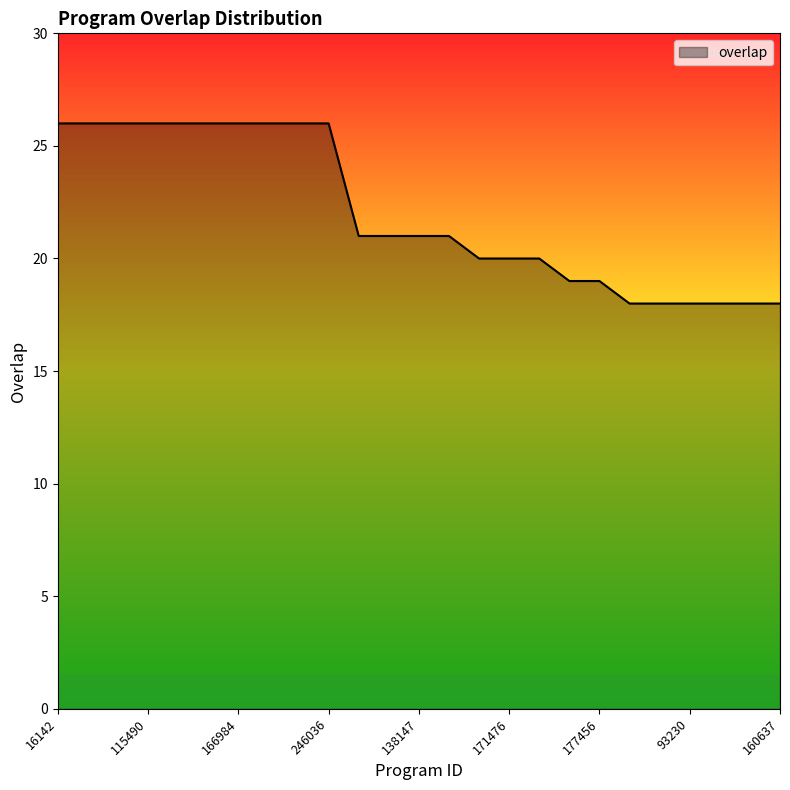

Reading left to right, extract all data points from this chart.

26	26	26	26	26	26	26	26	26	26	21	21	21	21	20	20	20	19	19	18	18	18	18	18	18